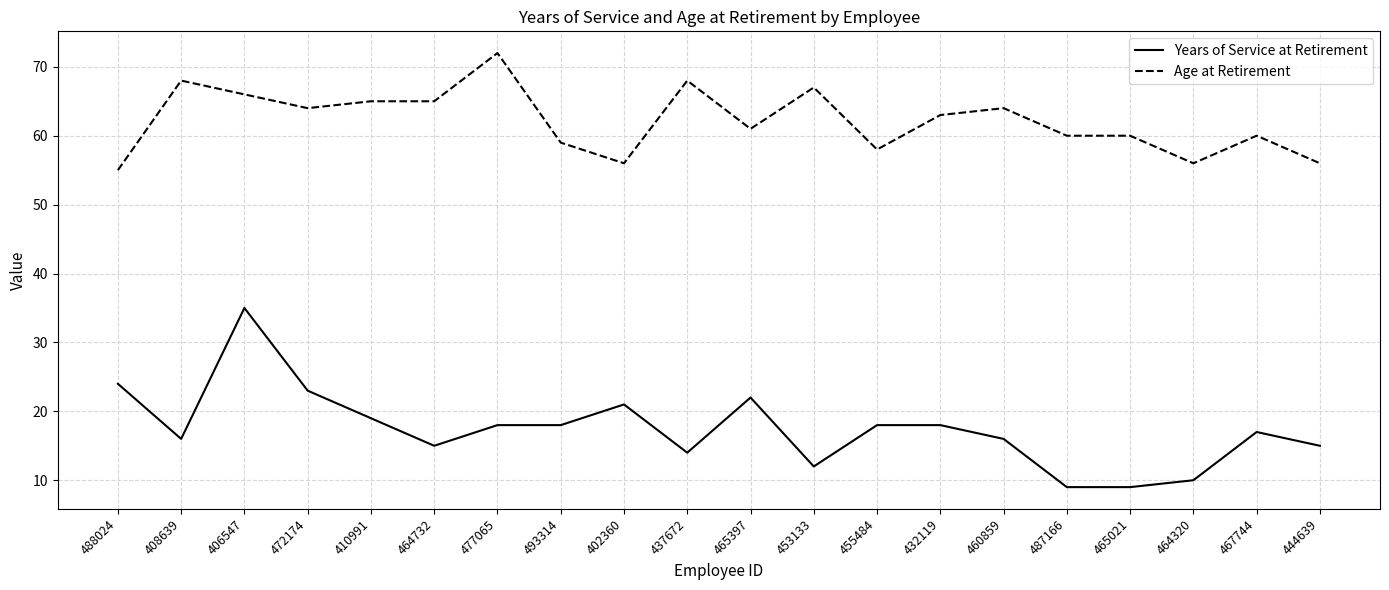

Which label corresponds to the largest value in the chart?

477065